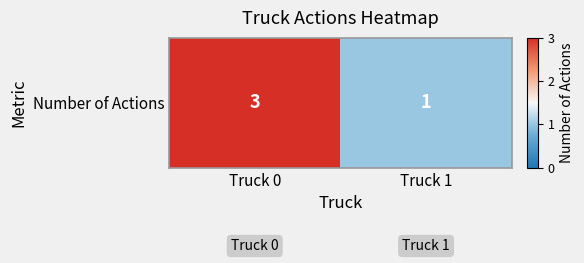

What is the smallest value displayed?

0.3